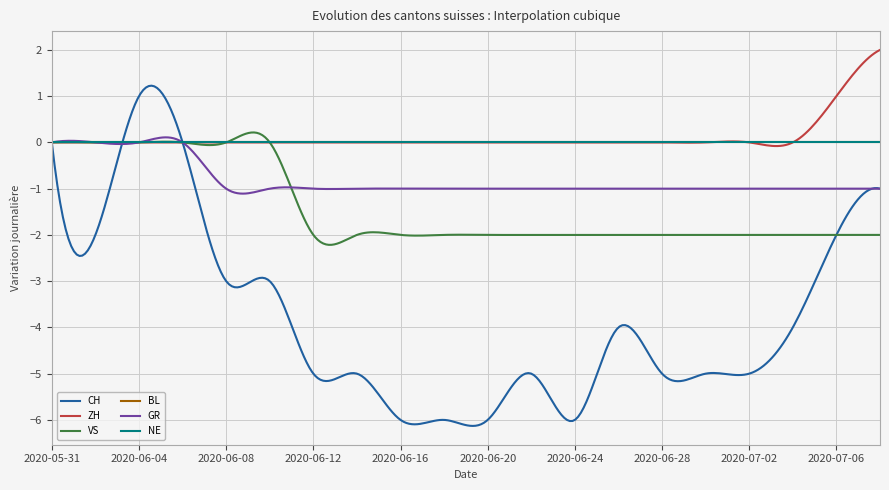

List the series in order of their peak value, highest first.

ZH, CH, VS, BL, GR, NE